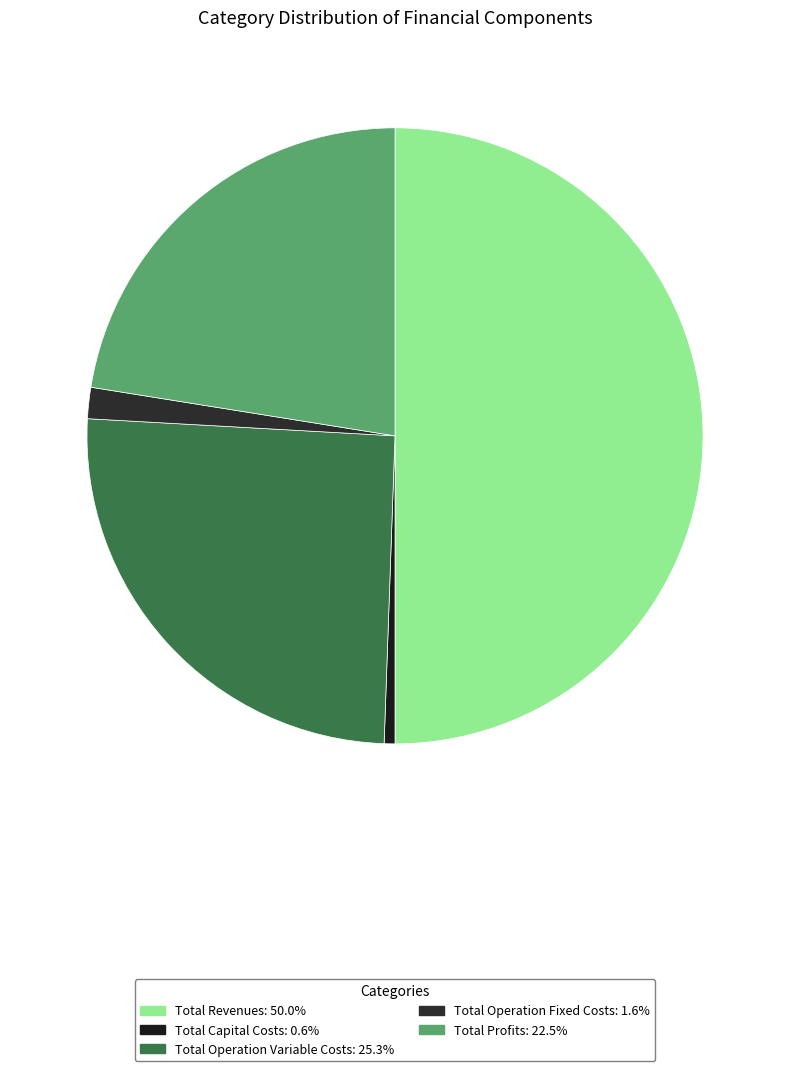

To the nearest percent, what percentage of the pie is Total Operation Fixed Costs?

2%